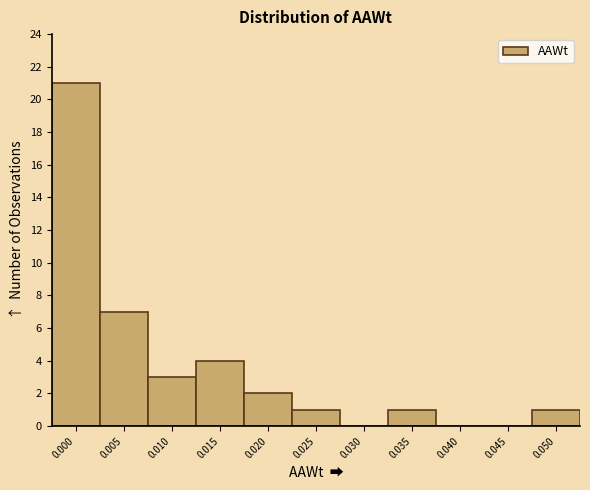

Reading left to right, list all the values displayed in this chart.

0.000=21	0.005=7	0.010=3	0.015=4	0.020=2	0.025=1	0.030=0	0.035=1	0.040=0	0.045=0	0.050=1